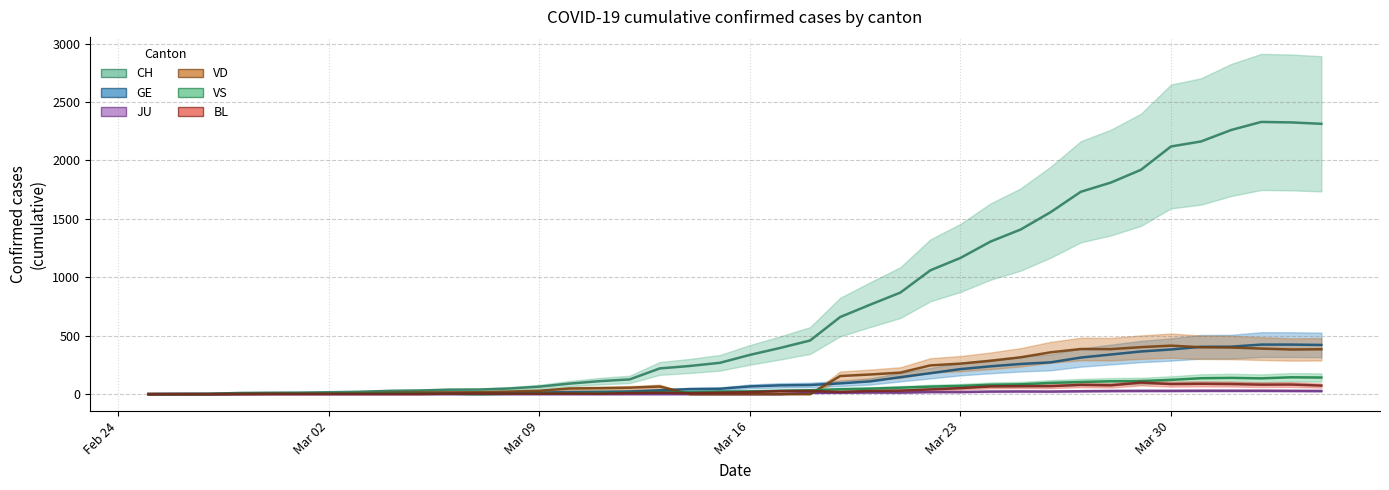

True or false: GE has a value of 28 at 2020-03-15.

False